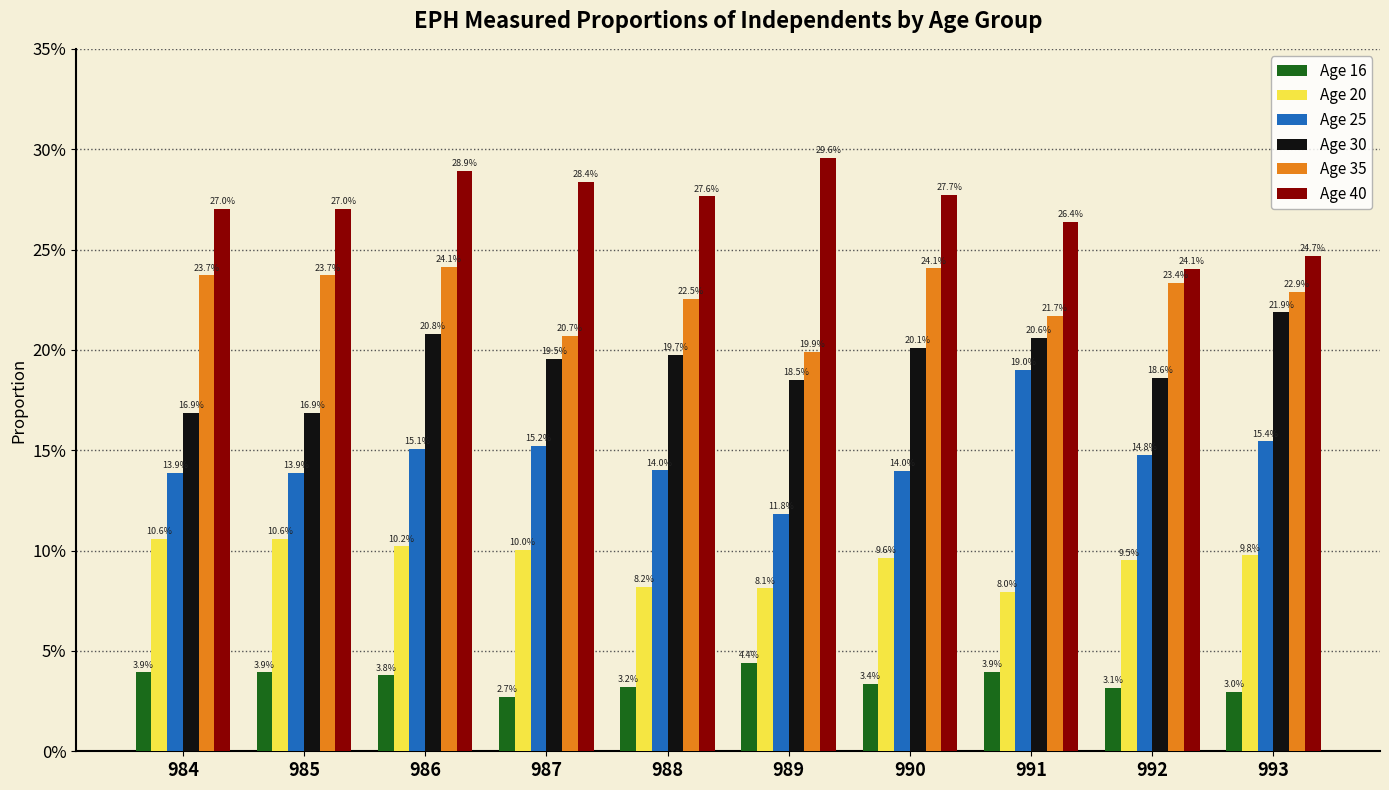

Which series has the largest total across all categories?

Age 40